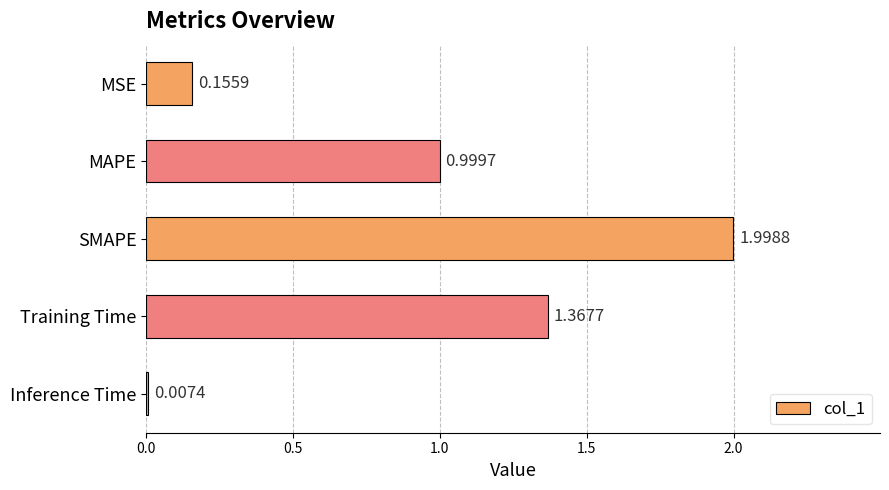

What is the sum of the values at Training Time and SMAPE?

3.4